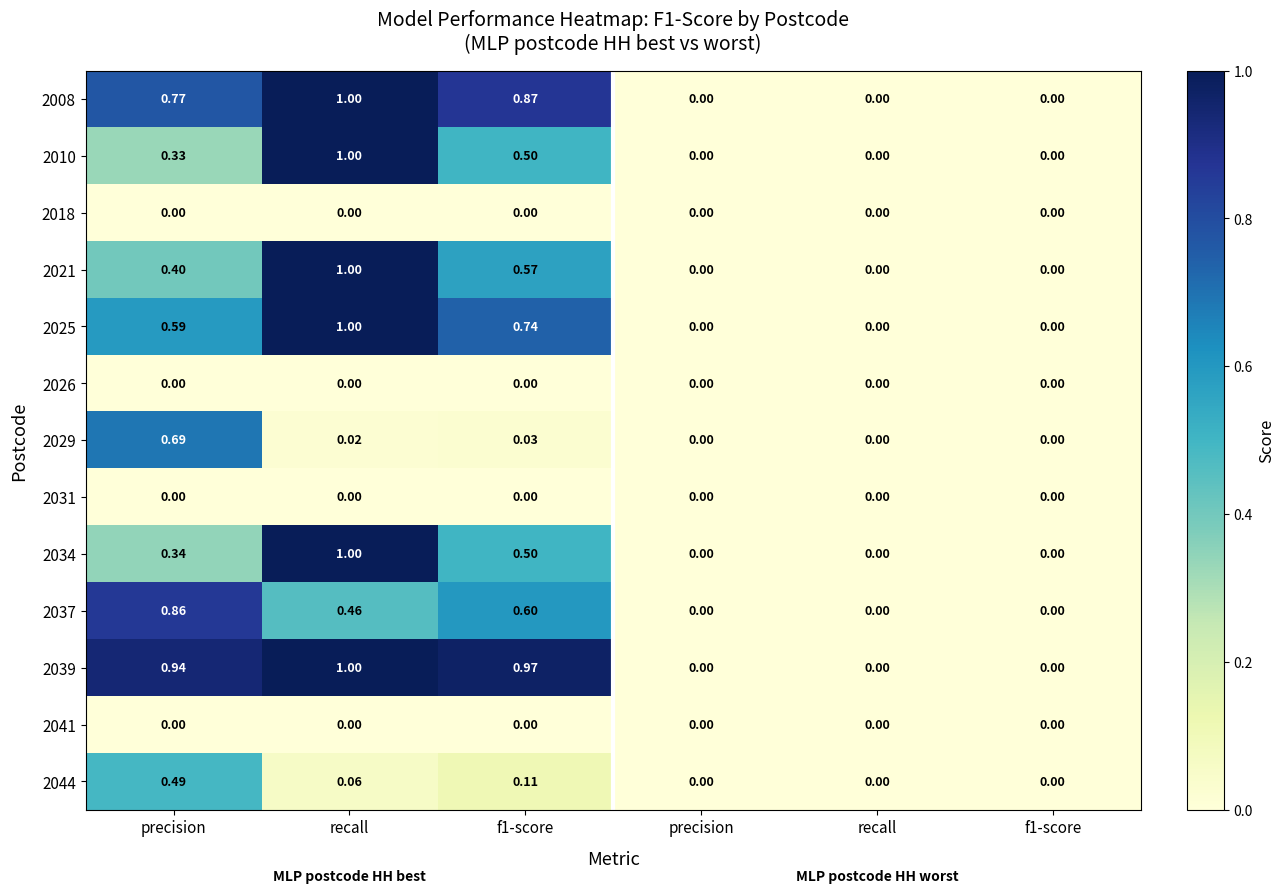

How many values in 2034 are above zero?

3